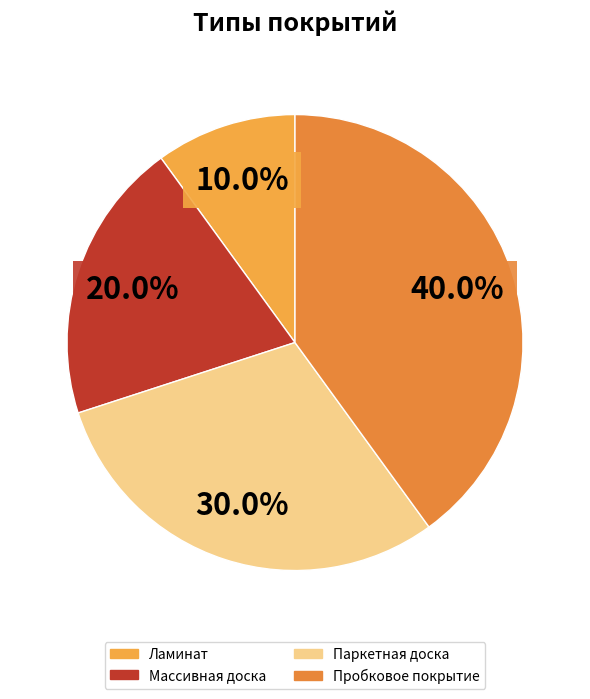

Rank the categories by value from lowest to highest.

Ламинат, Массивная доска, Паркетная доска, Пробковое покрытие